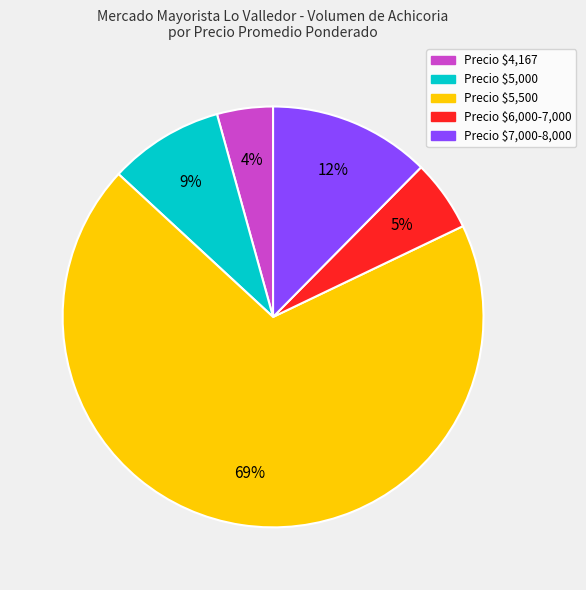

To the nearest percent, what is the average slice percentage?

20%